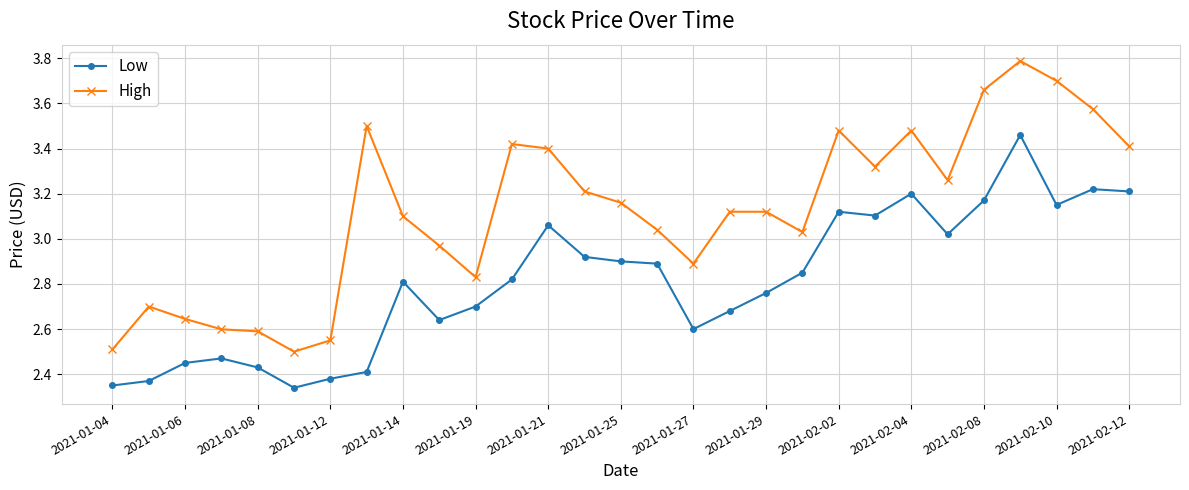

Rank the series by their average value, from lowest to highest.

Low, High